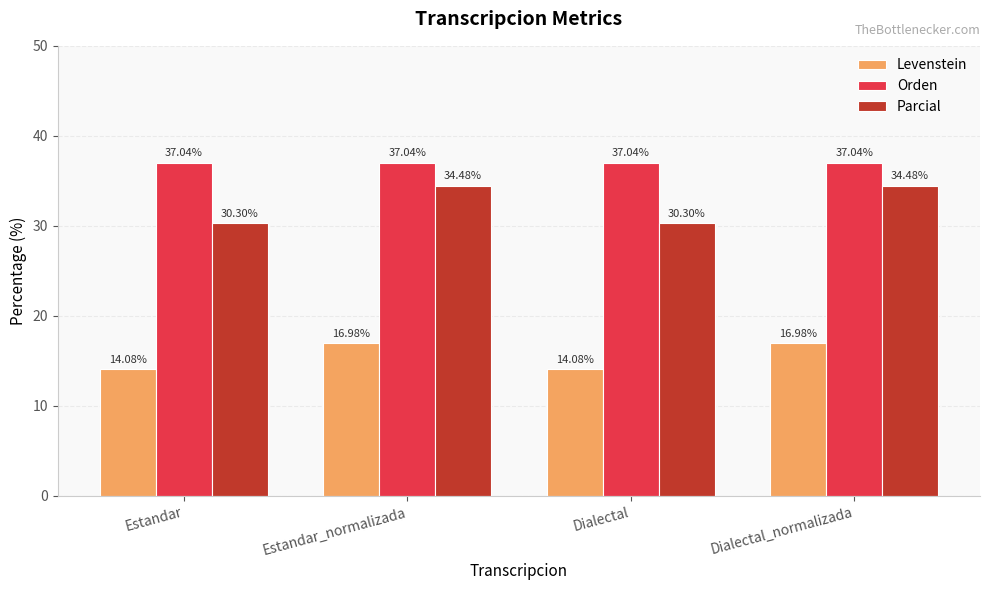

Which series has the largest range (max minus min)?

Parcial